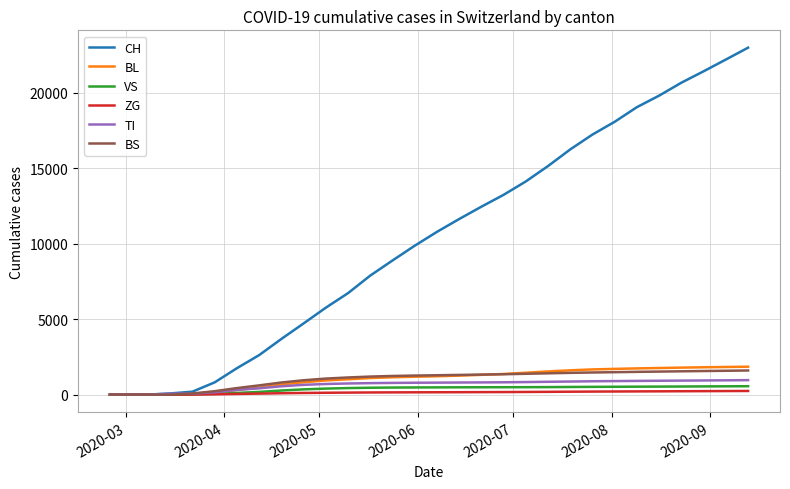

Which series has the widest spread of values?

CH